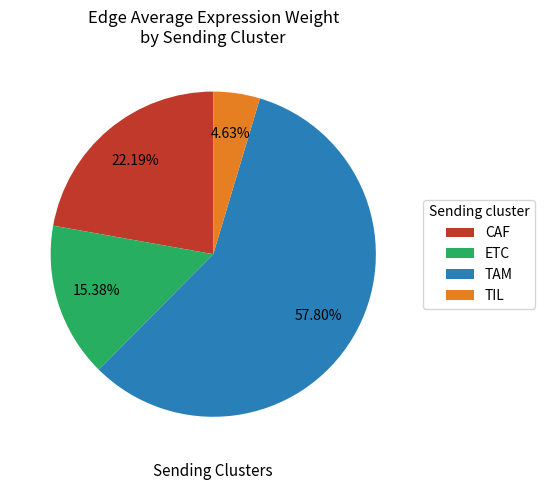

Is it true that TAM is 49% of the pie?

False